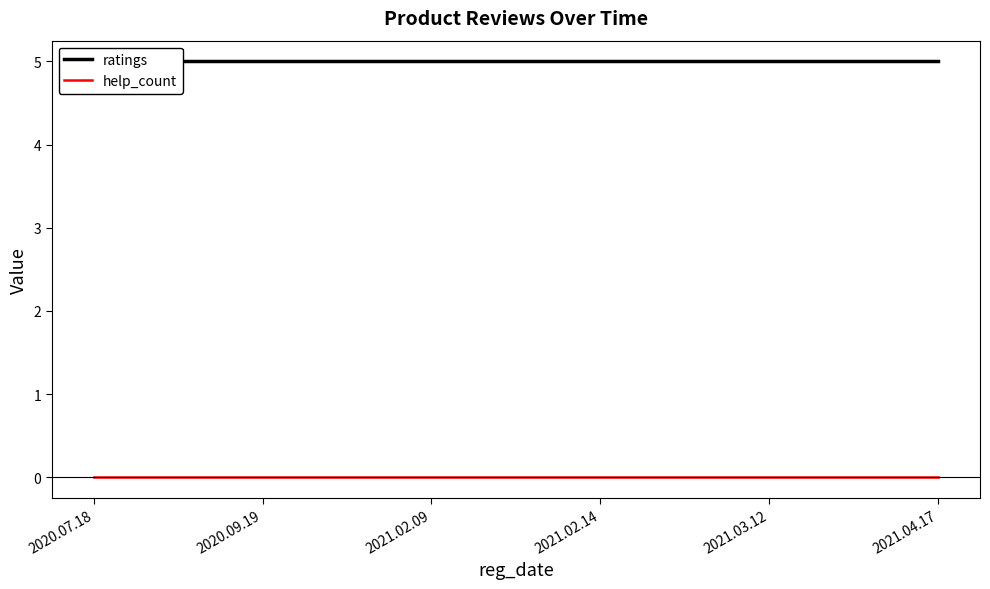

What are all the series names shown in the legend?

ratings, help_count